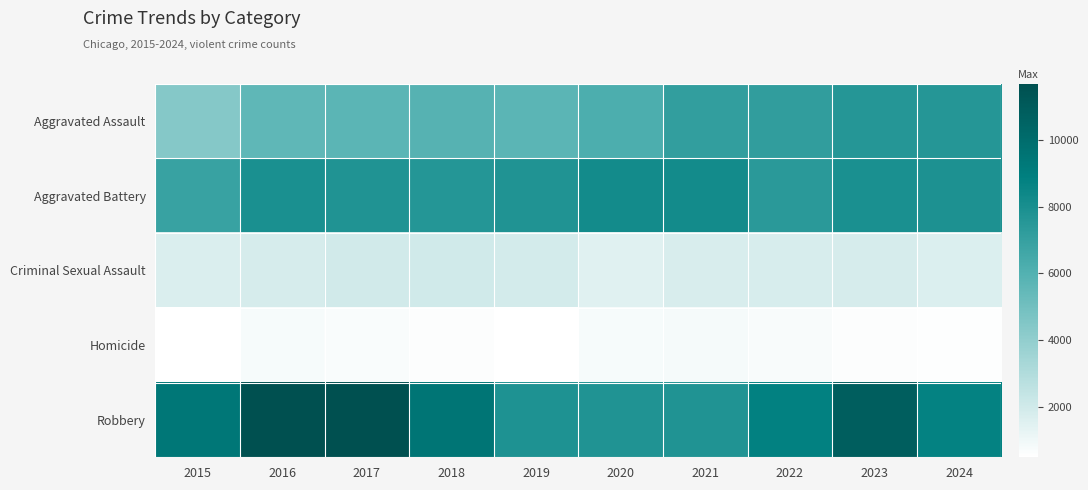

How many series are shown in this chart?

5